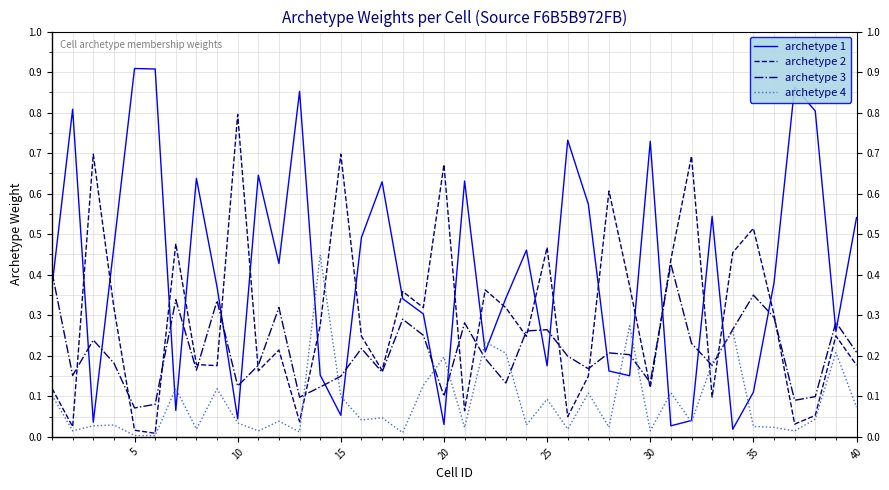

List the series in order of their overall mean, lowest first.

archetype 4, archetype 3, archetype 2, archetype 1